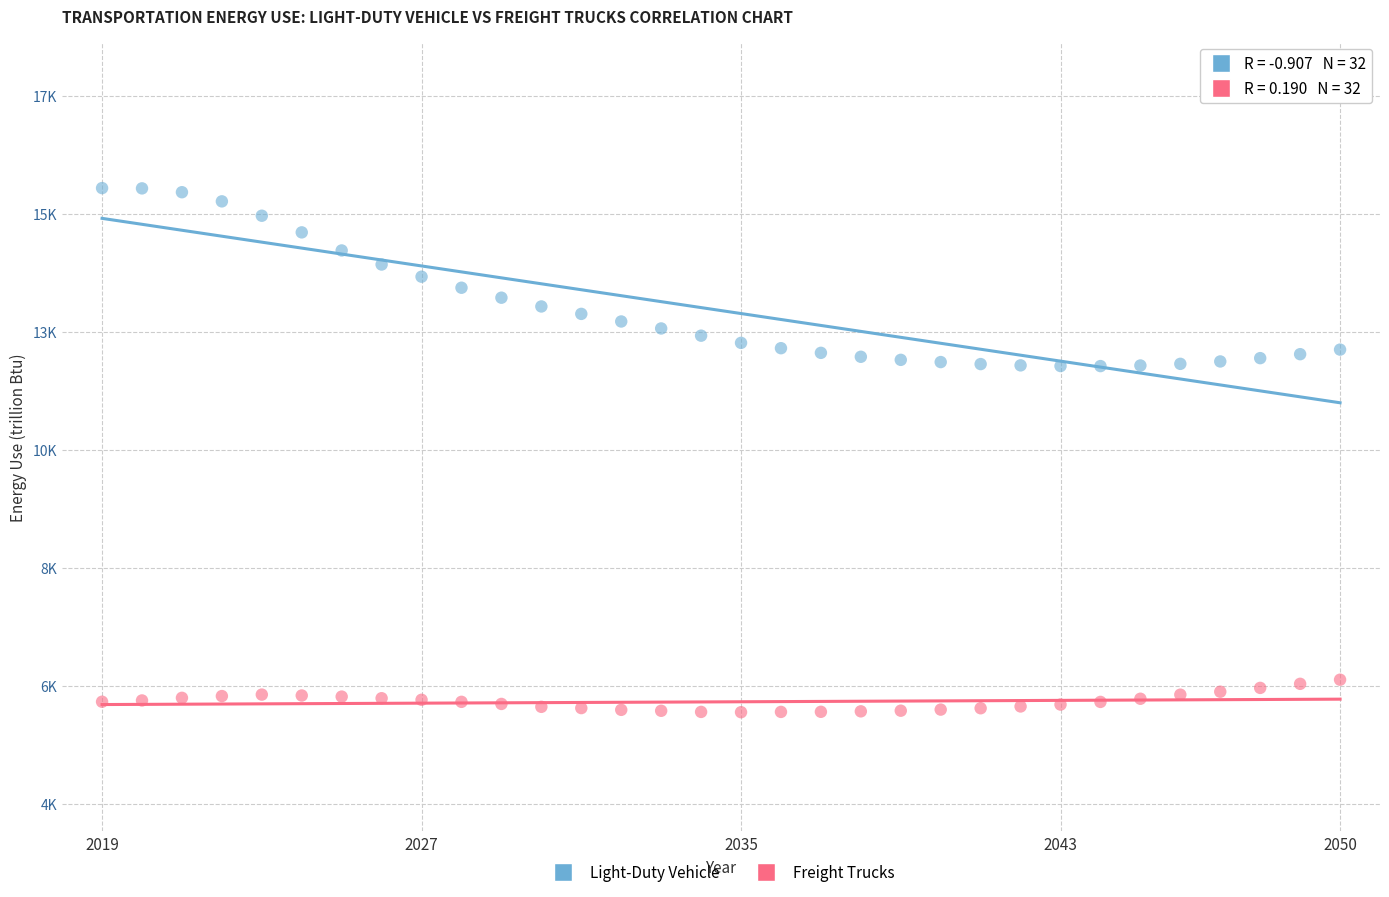

Which series reaches the minimum Y coordinate?

Freight Trucks